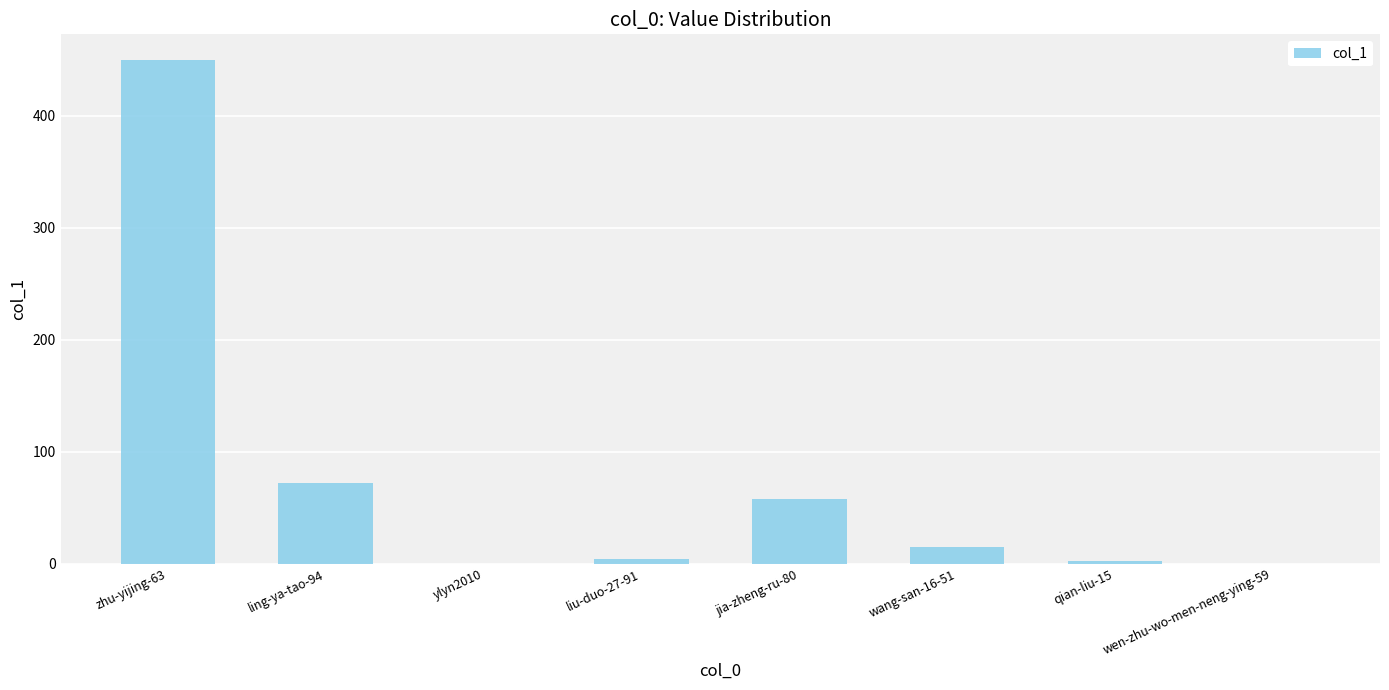

At which label is the value closest to 225?

ling-ya-tao-94